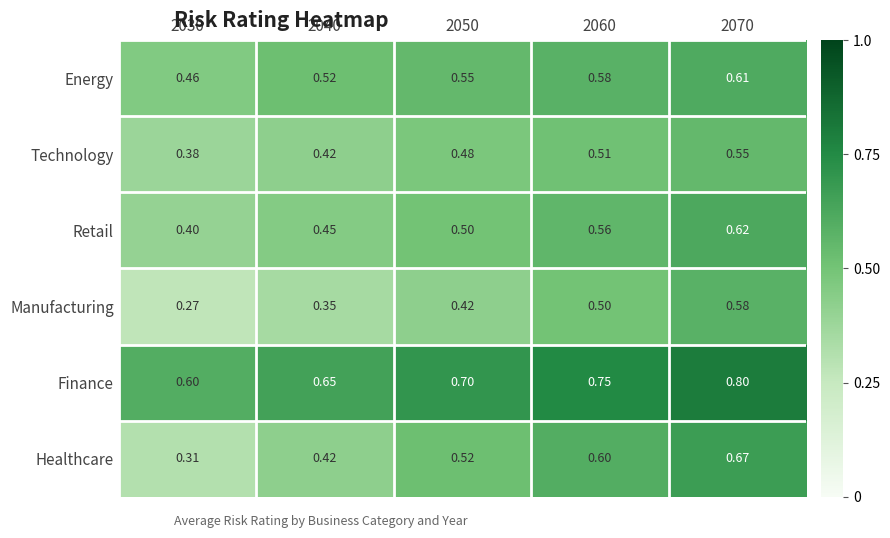

Between 2040 and 2070, which series saw the biggest shift?

Healthcare